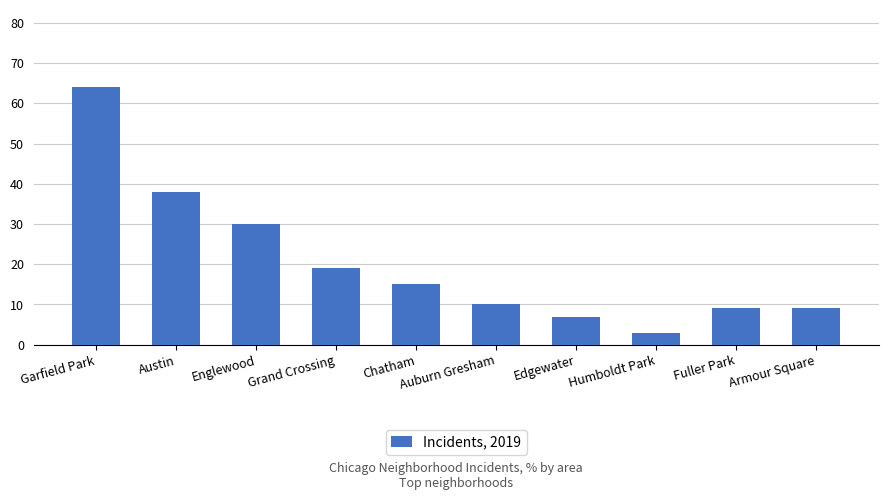

What is the difference between the second highest and minimum values?

35